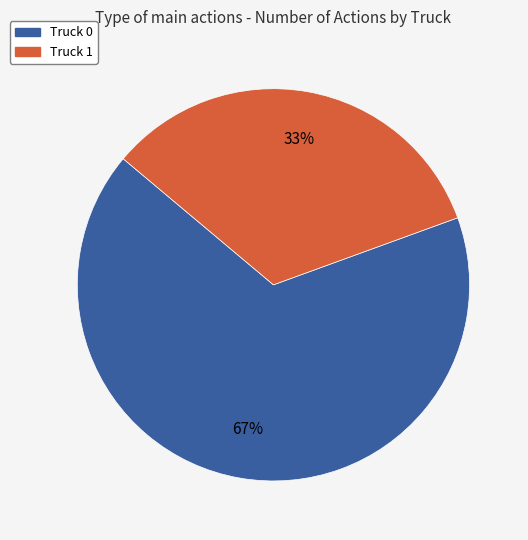

Do Truck 0 and Truck 1 together represent more than half of the pie?

Yes